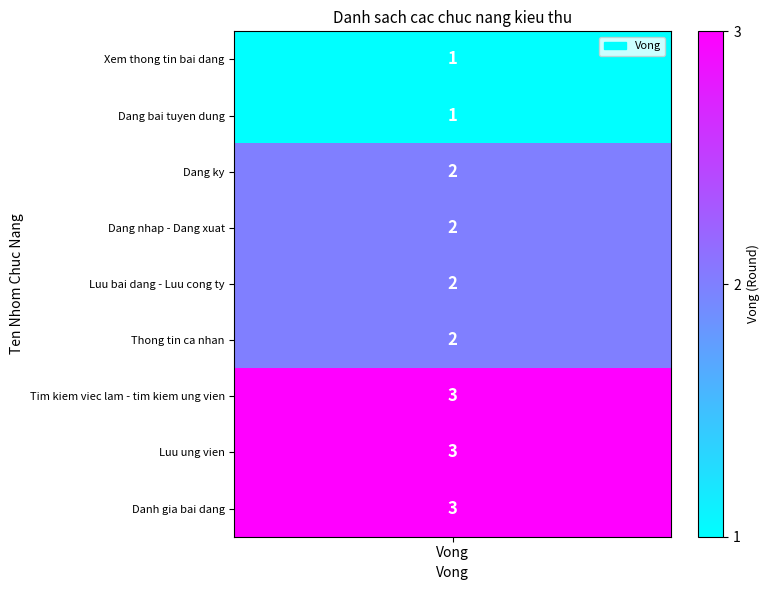

Reading left to right, what are all the values shown in this chart?

1	1	2	2	2	2	3	3	3